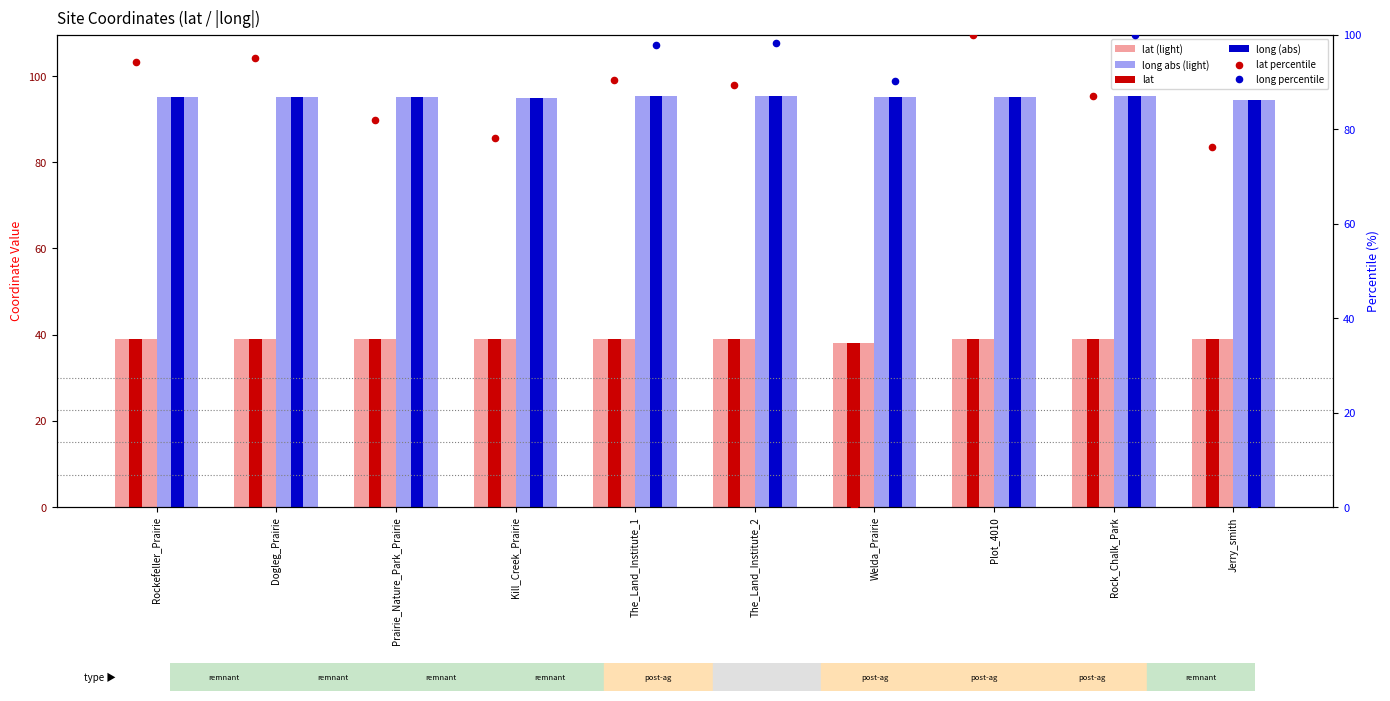

Which series has the largest total across all categories?

long abs (light)